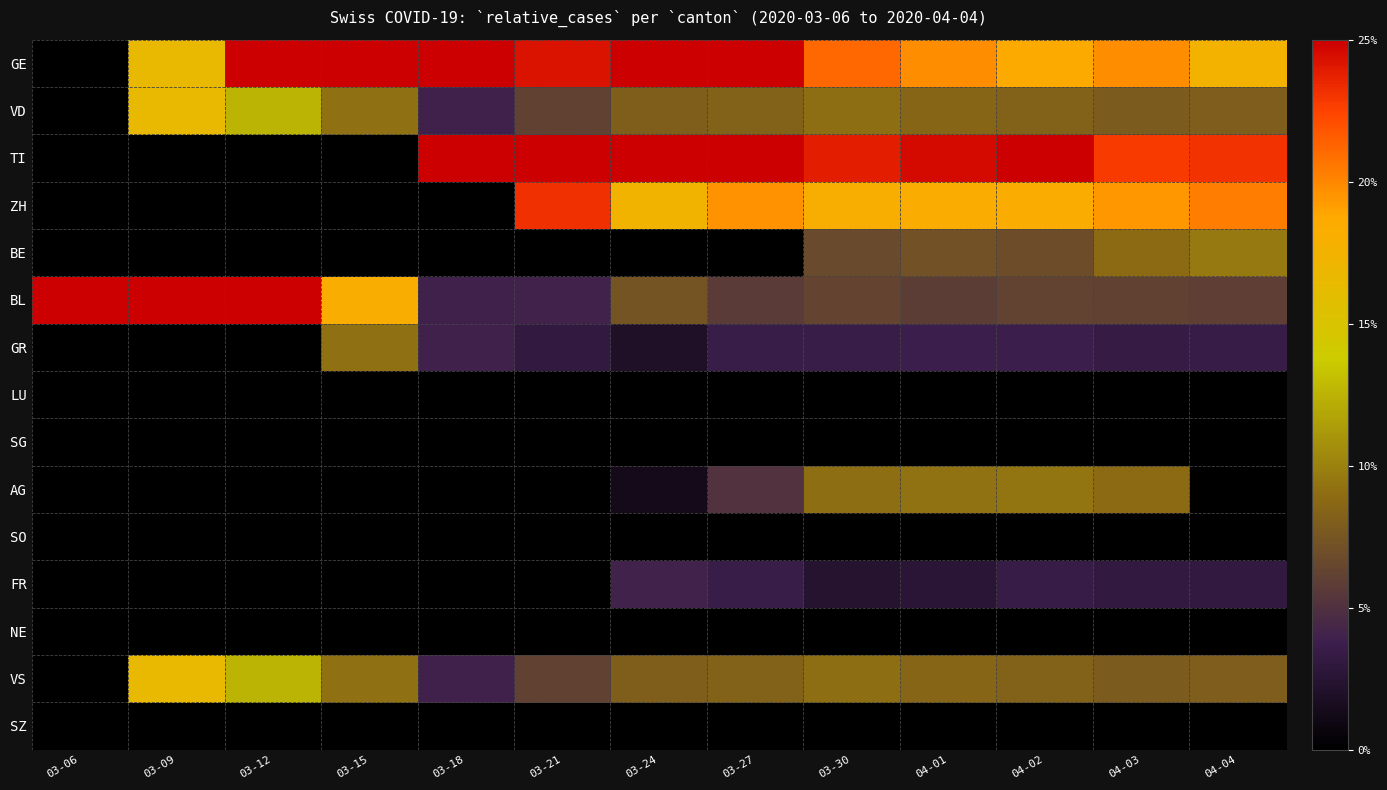

Reading left to right, list all the values displayed in this chart.

GE: 03-06=0.0	03-09=16.7	03-12=50.0	03-15=72.7	03-18=33.3	03-21=24.2	03-24=27.5	03-27=27.8	03-30=21.2	04-01=19.8	04-02=18.6	04-03=19.7	04-04=17.6
VD: 03-06=0.0	03-09=16.7	03-12=12.5	03-15=9.1	03-18=3.9	03-21=6.1	03-24=8.1	03-27=8.2	03-30=9.0	04-01=8.5	04-02=8.3	04-03=7.8	04-04=7.9
TI: 03-06=0.0	03-09=0.0	03-12=0.0	03-15=0.0	03-18=54.9	03-21=37.4	03-24=32.2	03-27=26.3	03-30=23.9	04-01=24.6	04-02=25.2	04-03=22.8	04-04=23.1
ZH: 03-06=0.0	03-09=0.0	03-12=0.0	03-15=0.0	03-18=0.0	03-21=23.2	03-24=17.4	03-27=19.6	03-30=18.0	04-01=18.4	04-02=18.3	04-03=19.4	04-04=20.3
BE: 03-06=0.0	03-09=0.0	03-12=0.0	03-15=0.0	03-18=0.0	03-21=0.0	03-24=0.0	03-27=0.0	03-30=6.7	04-01=7.2	04-02=6.9	04-03=8.8	04-04=9.7
BL: 03-06=100.0	03-09=66.7	03-12=37.5	03-15=18.2	03-18=3.9	03-21=4.0	03-24=7.4	03-27=5.7	03-30=6.3	04-01=5.8	04-02=6.2	04-03=6.1	04-04=5.9
GR: 03-06=0.0	03-09=0.0	03-12=0.0	03-15=9.1	03-18=3.9	03-21=3.0	03-24=2.0	03-27=3.6	03-30=3.5	04-01=3.8	04-02=3.8	04-03=3.4	04-04=3.4
LU: 03-06=0.0	03-09=0.0	03-12=0.0	03-15=0.0	03-18=0.0	03-21=0.0	03-24=0.0	03-27=0.0	03-30=0.0	04-01=0.0	04-02=0.0	04-03=0.0	04-04=0.0
SG: 03-06=0.0	03-09=0.0	03-12=0.0	03-15=0.0	03-18=0.0	03-21=0.0	03-24=0.0	03-27=0.0	03-30=0.0	04-01=0.0	04-02=0.0	04-03=0.0	04-04=0.0
AG: 03-06=0.0	03-09=0.0	03-12=0.0	03-15=0.0	03-18=0.0	03-21=0.0	03-24=1.3	03-27=5.2	03-30=9.0	04-01=9.2	04-02=9.3	04-03=8.8	04-04=0.0
SO: 03-06=0.0	03-09=0.0	03-12=0.0	03-15=0.0	03-18=0.0	03-21=0.0	03-24=0.0	03-27=0.0	03-30=0.0	04-01=0.0	04-02=0.0	04-03=0.0	04-04=0.0
FR: 03-06=0.0	03-09=0.0	03-12=0.0	03-15=0.0	03-18=0.0	03-21=0.0	03-24=4.0	03-27=3.6	03-30=2.4	04-01=2.7	04-02=3.4	04-03=3.1	04-04=3.1
NE: 03-06=0.0	03-09=0.0	03-12=0.0	03-15=0.0	03-18=0.0	03-21=0.0	03-24=0.0	03-27=0.0	03-30=0.0	04-01=0.0	04-02=0.0	04-03=0.0	04-04=0.0
VS: 03-06=0.0	03-09=16.7	03-12=12.5	03-15=9.1	03-18=3.9	03-21=6.1	03-24=8.1	03-27=8.2	03-30=9.0	04-01=8.5	04-02=8.3	04-03=7.8	04-04=7.9
SZ: 03-06=0.0	03-09=0.0	03-12=0.0	03-15=0.0	03-18=0.0	03-21=0.0	03-24=0.0	03-27=0.0	03-30=0.0	04-01=0.0	04-02=0.0	04-03=0.0	04-04=0.0